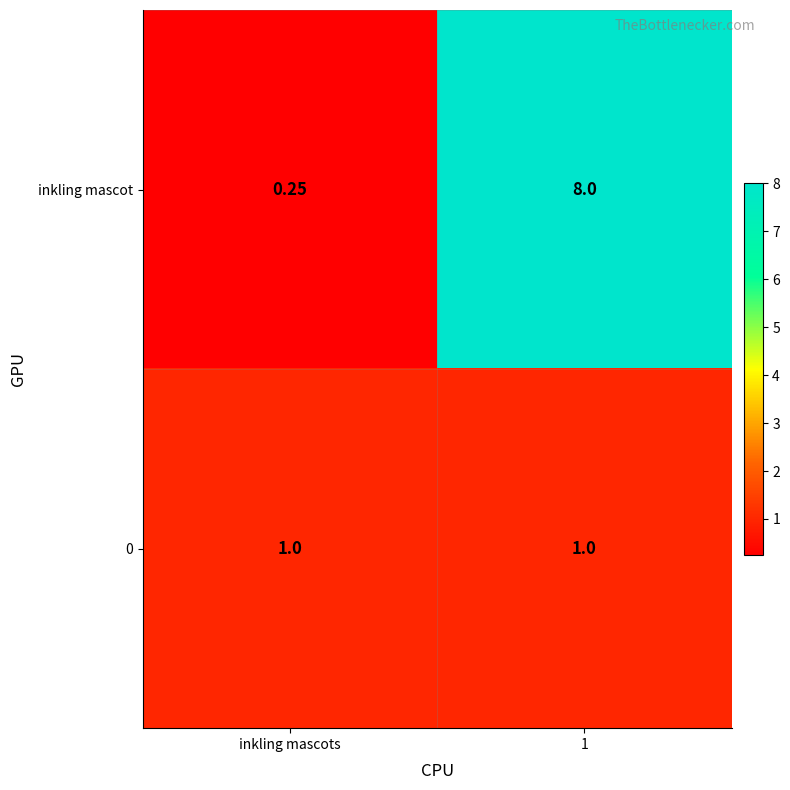

At which label is inkling mascot closest to 4?

inkling mascots